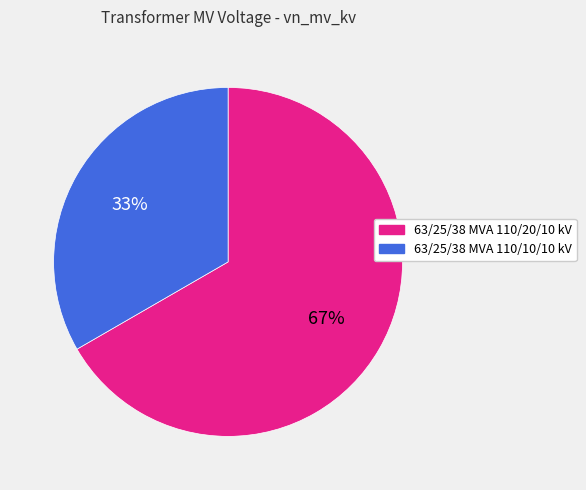

Which has a higher value, 63/25/38 MVA 110/10/10 kV or 63/25/38 MVA 110/20/10 kV?

63/25/38 MVA 110/20/10 kV